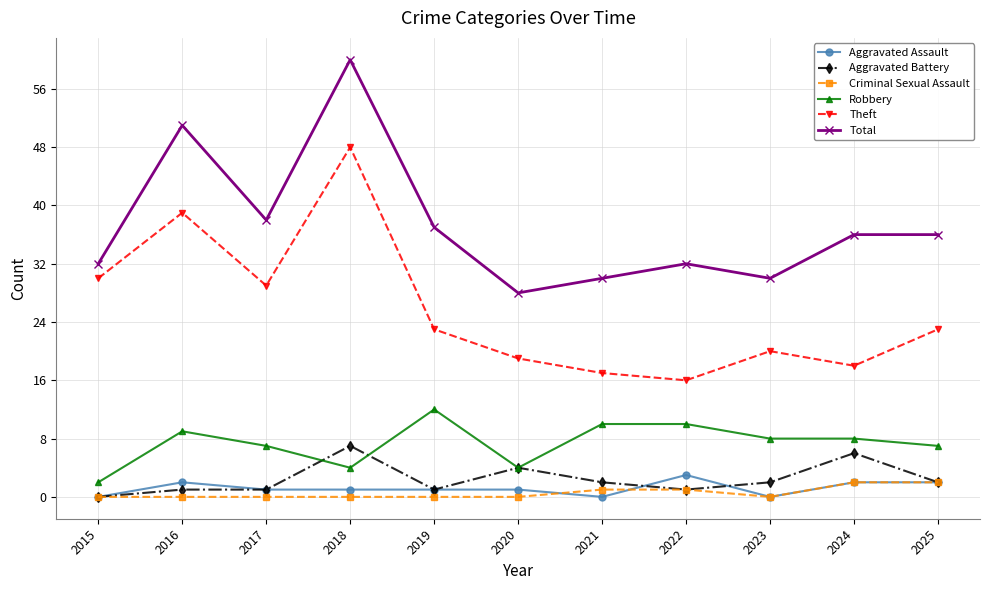

True or false: Robbery and Total cross at least once.

False